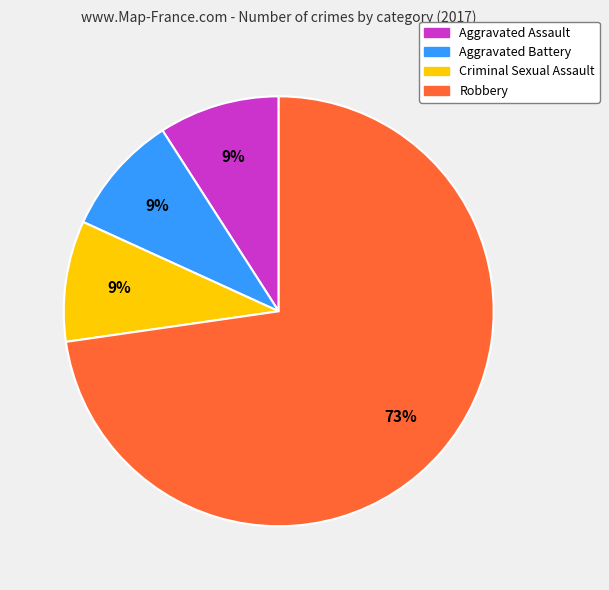

What percentage is the Aggravated Assault slice, to the nearest percent?

9%